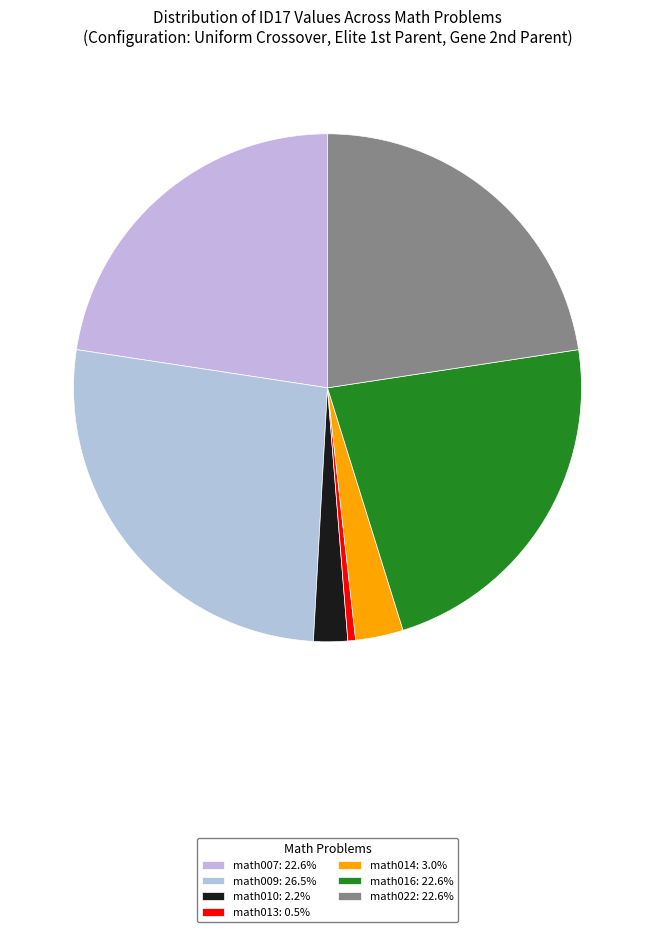

To the nearest percent, what is the difference between the math016 and math009 slice percentages?

4%